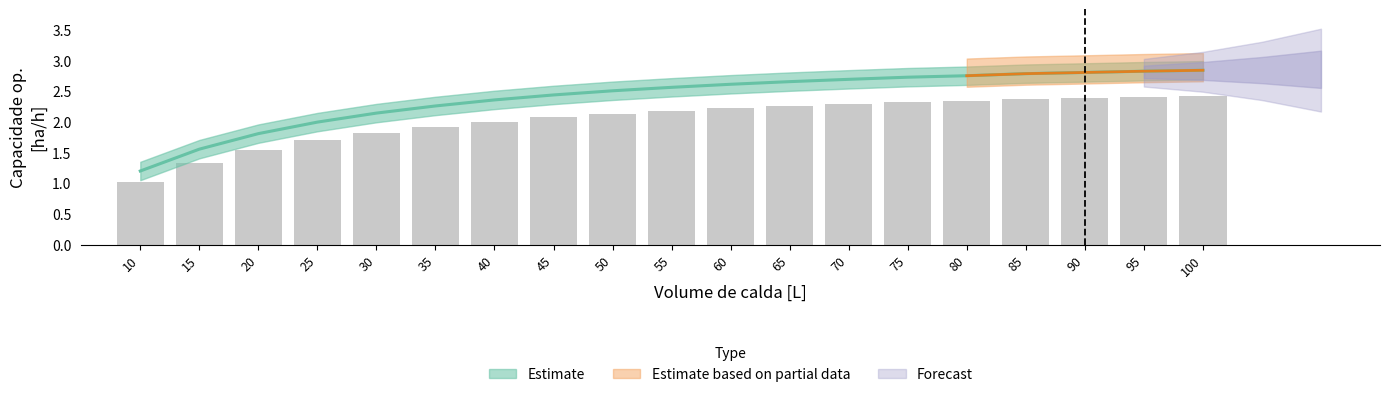

How many data points does each series have?

19